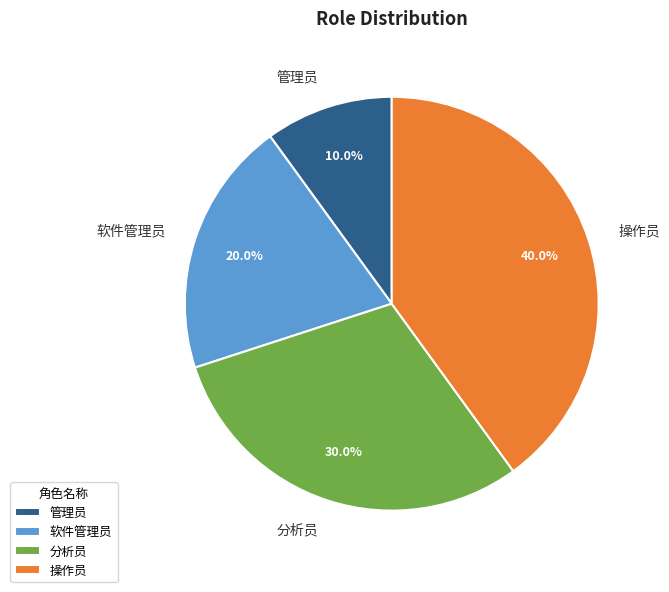

Rank the categories by value from highest to lowest.

操作员, 分析员, 软件管理员, 管理员